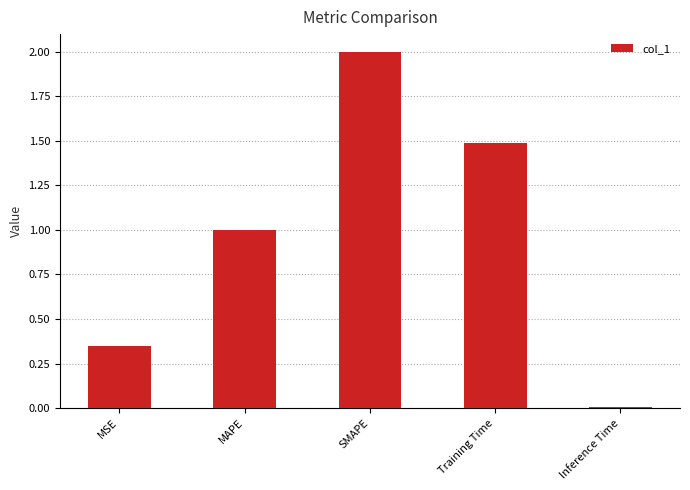

The chart shows a value of 3.0 at SMAPE. True or false?

False